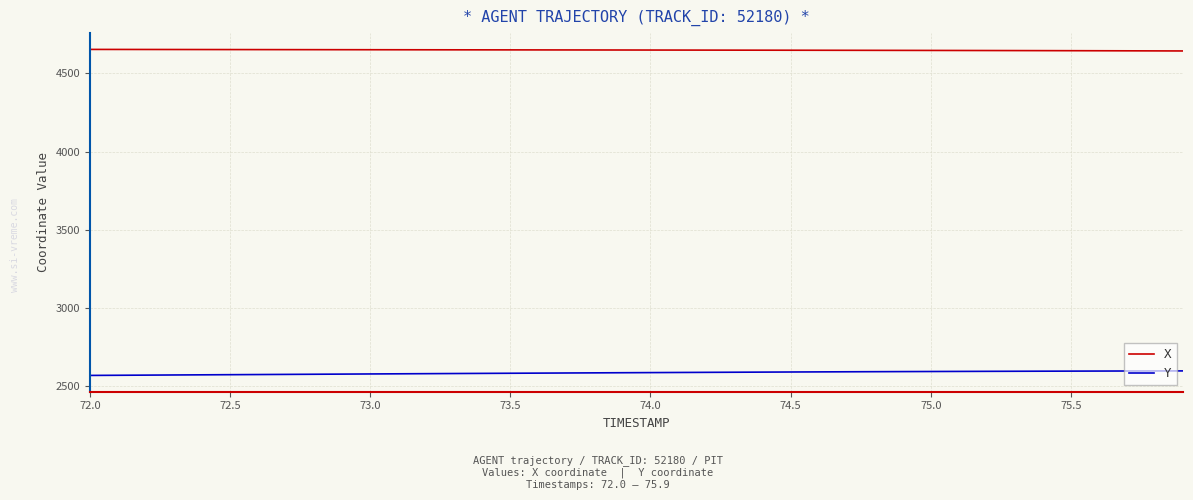

True or false: Y and X intersect in this chart.

False